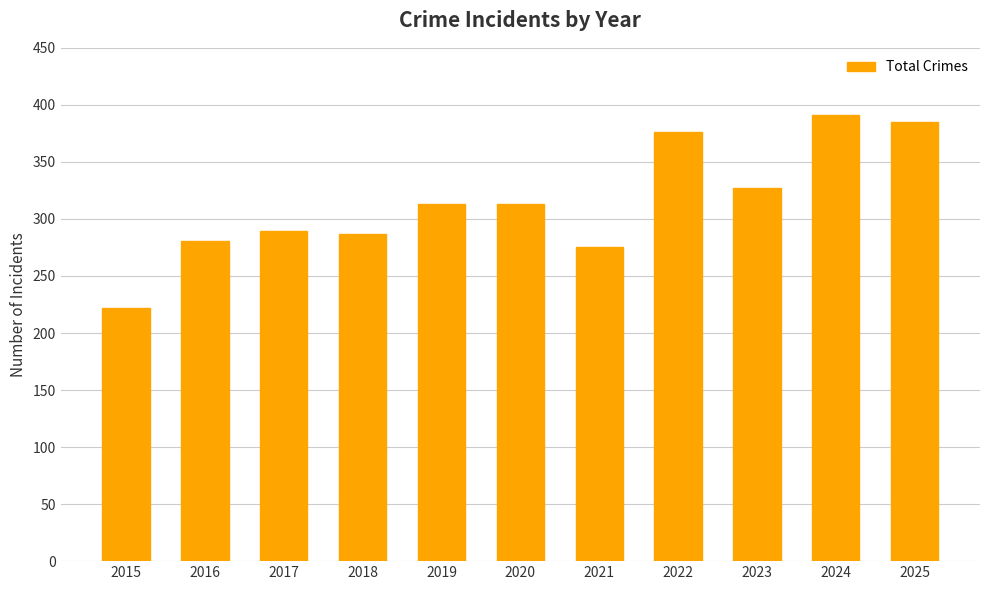

Reading right to left, extract all data points from this chart.

2025=385	2024=391	2023=327	2022=376	2021=275	2020=313	2019=313	2018=287	2017=289	2016=281	2015=222